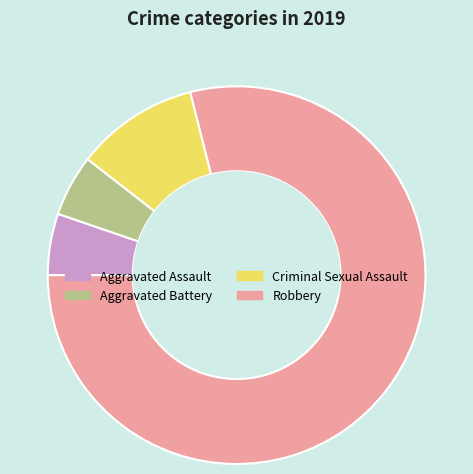

Combined, do Aggravated Battery and Aggravated Assault account for over 50%?

No